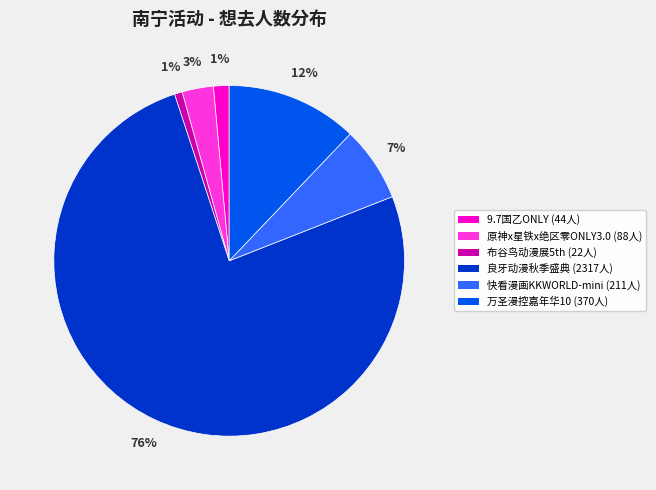

Does any single category account for the majority?

Yes